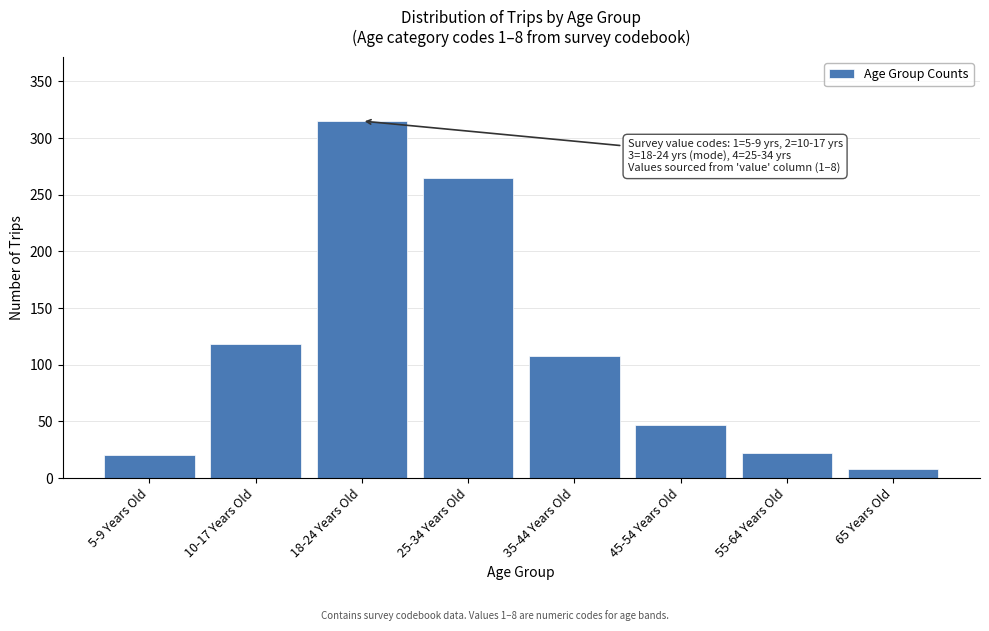

Reading left to right, list all the values displayed in this chart.

20	118	315	265	108	47	22	8